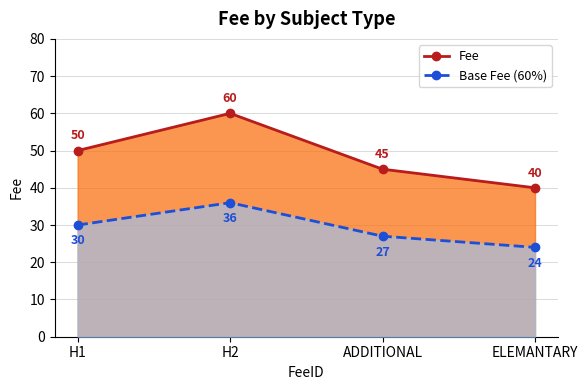

What is the average value of the Base Fee (60%) series?

29